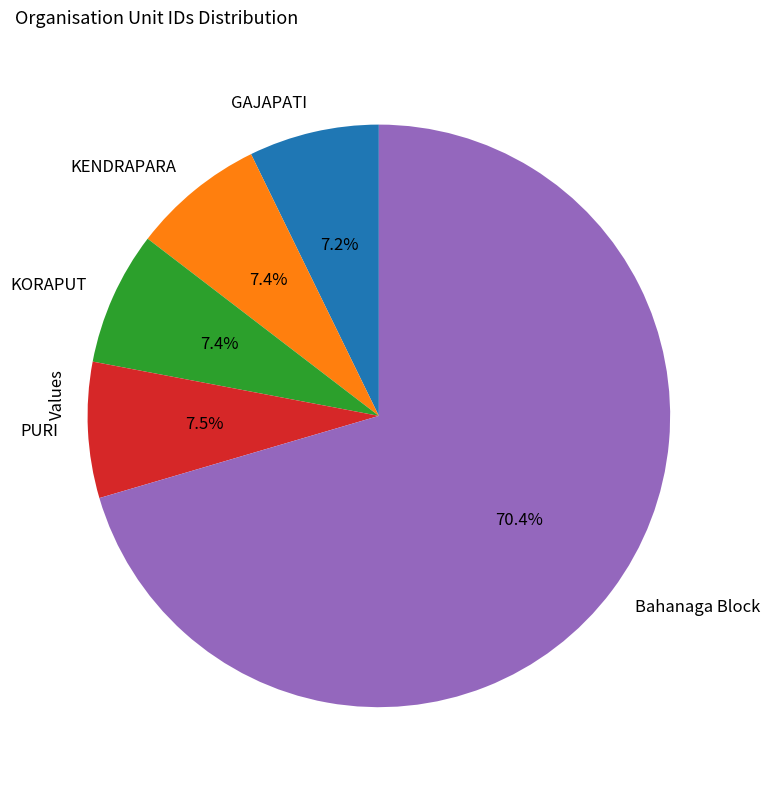

What is the largest slice in the pie chart?

Bahanaga Block